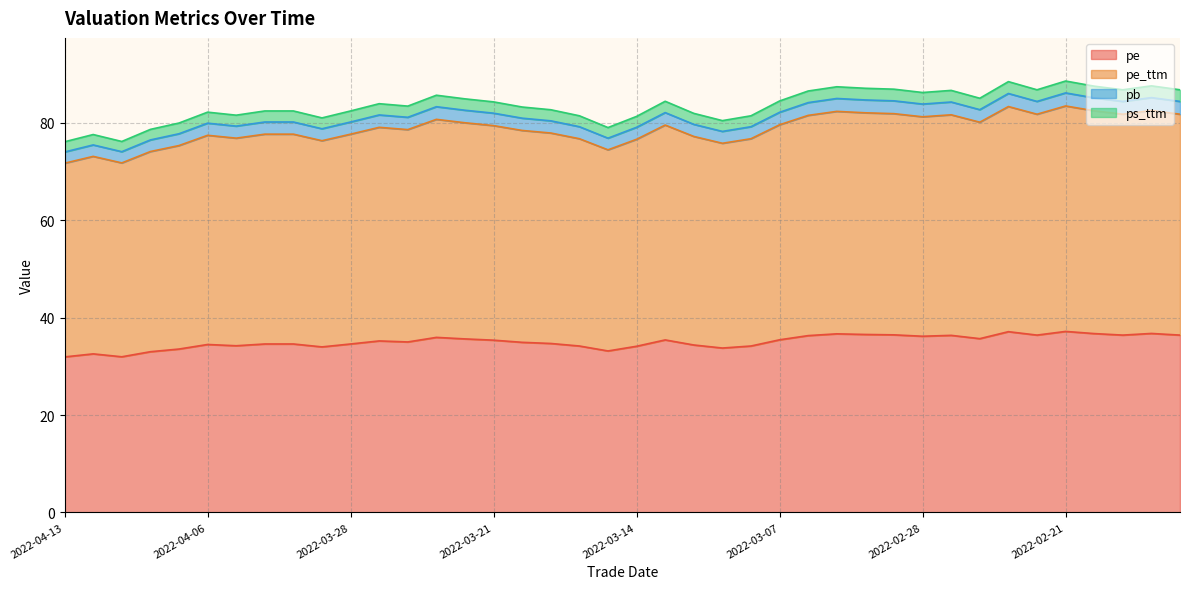

How many interior local valleys does the pe series have?

10